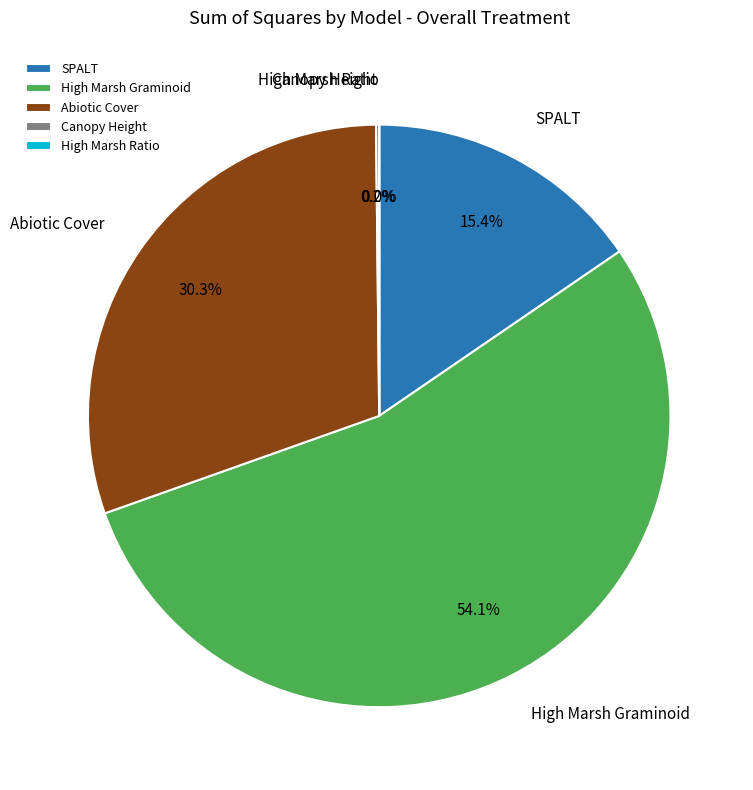

Between SPALT and High Marsh Graminoid, which is larger?

High Marsh Graminoid